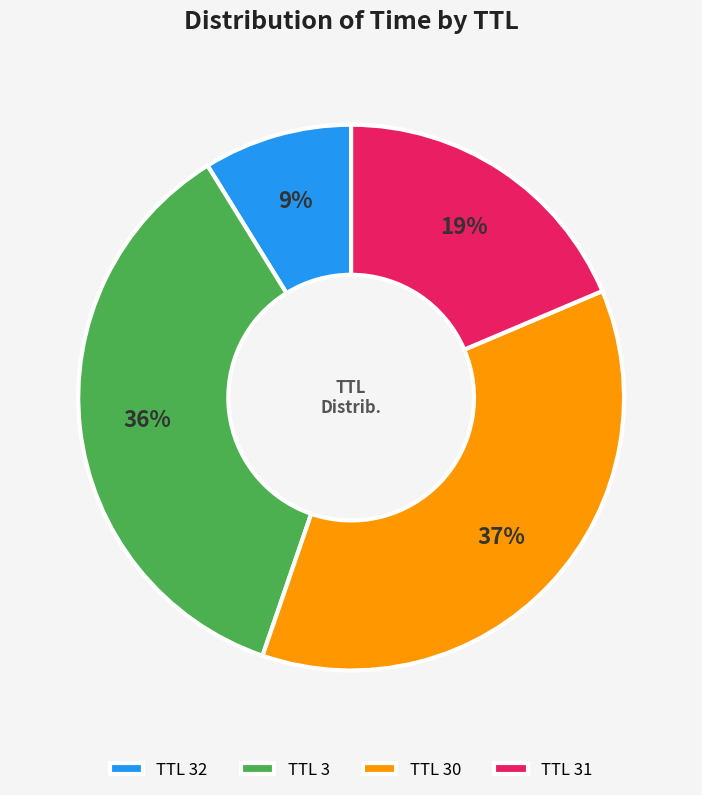

Between TTL 30 and TTL 32, which is larger?

TTL 30